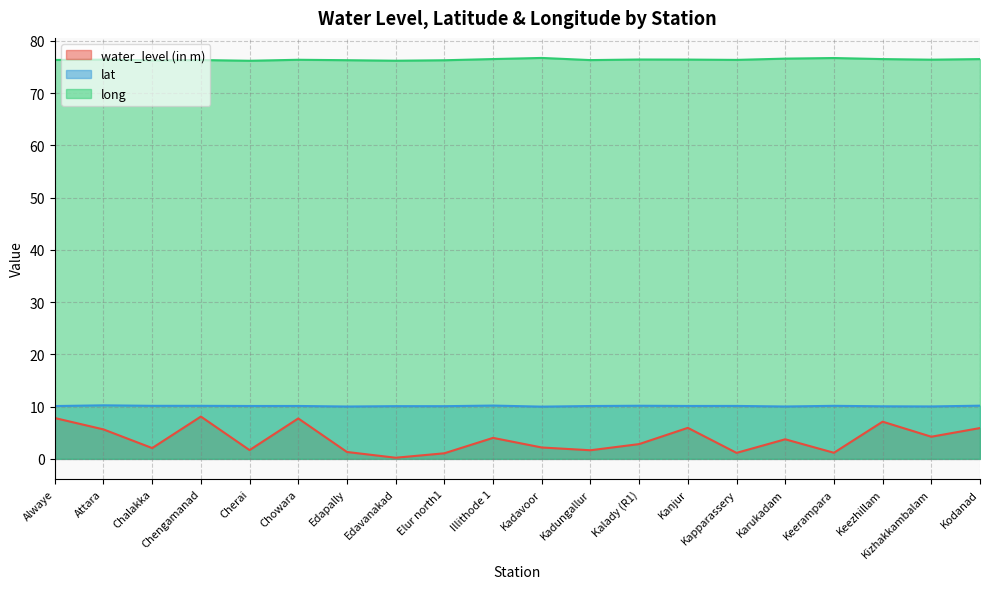

How many data points does each series have?

20